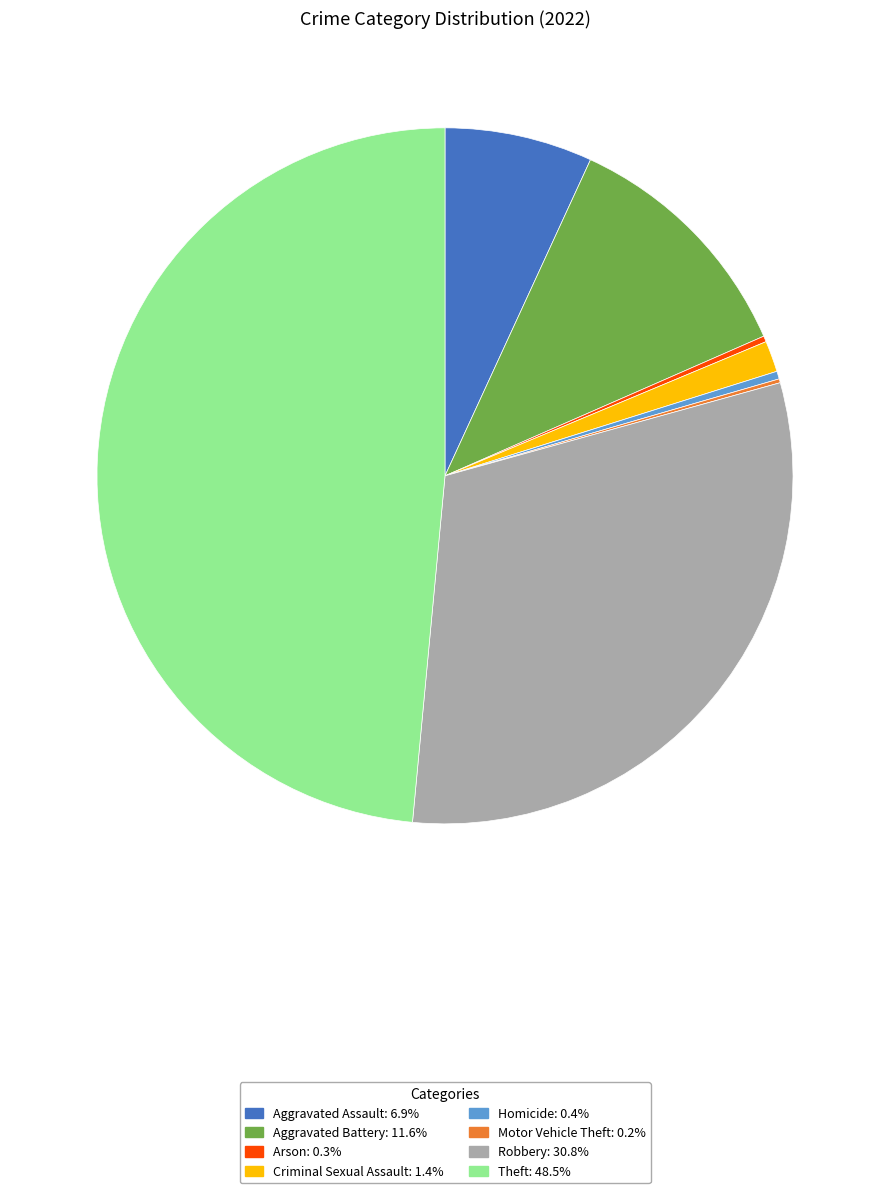

Does Aggravated Battery: 11.6% represent more than half of the total?

No